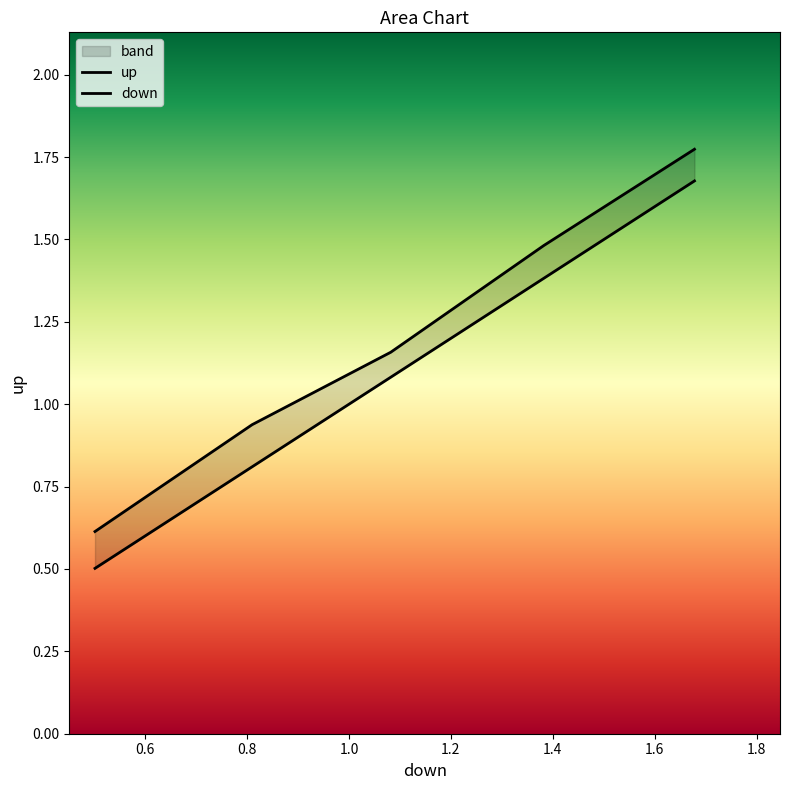

List the series in order of their peak value, highest first.

up, down